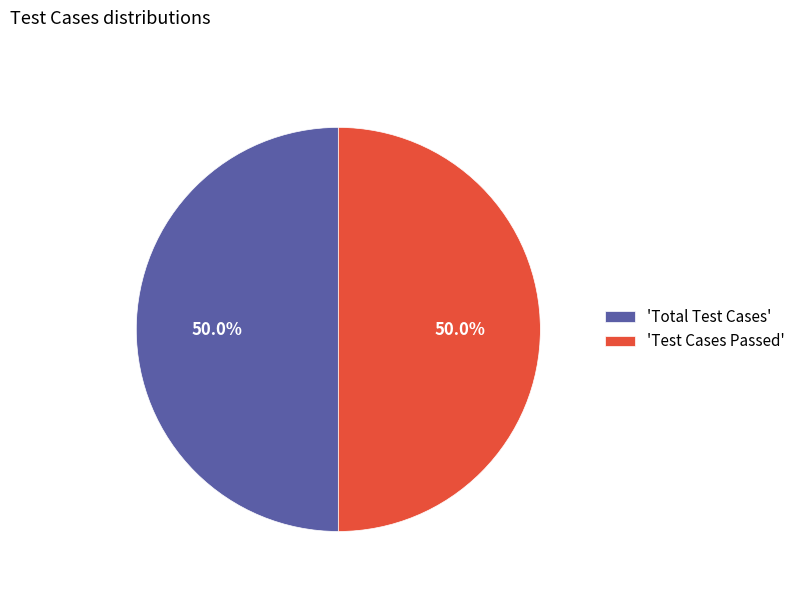

To the nearest percent, what is the average slice percentage?

50%